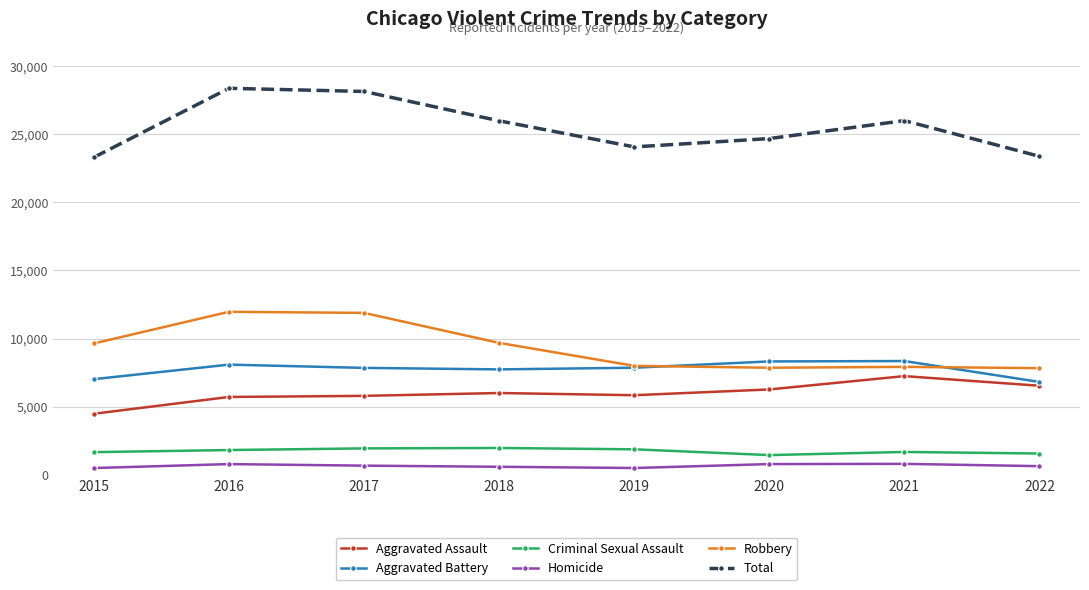

True or false: Aggravated Battery has more than 0 points higher than both neighbors.

True